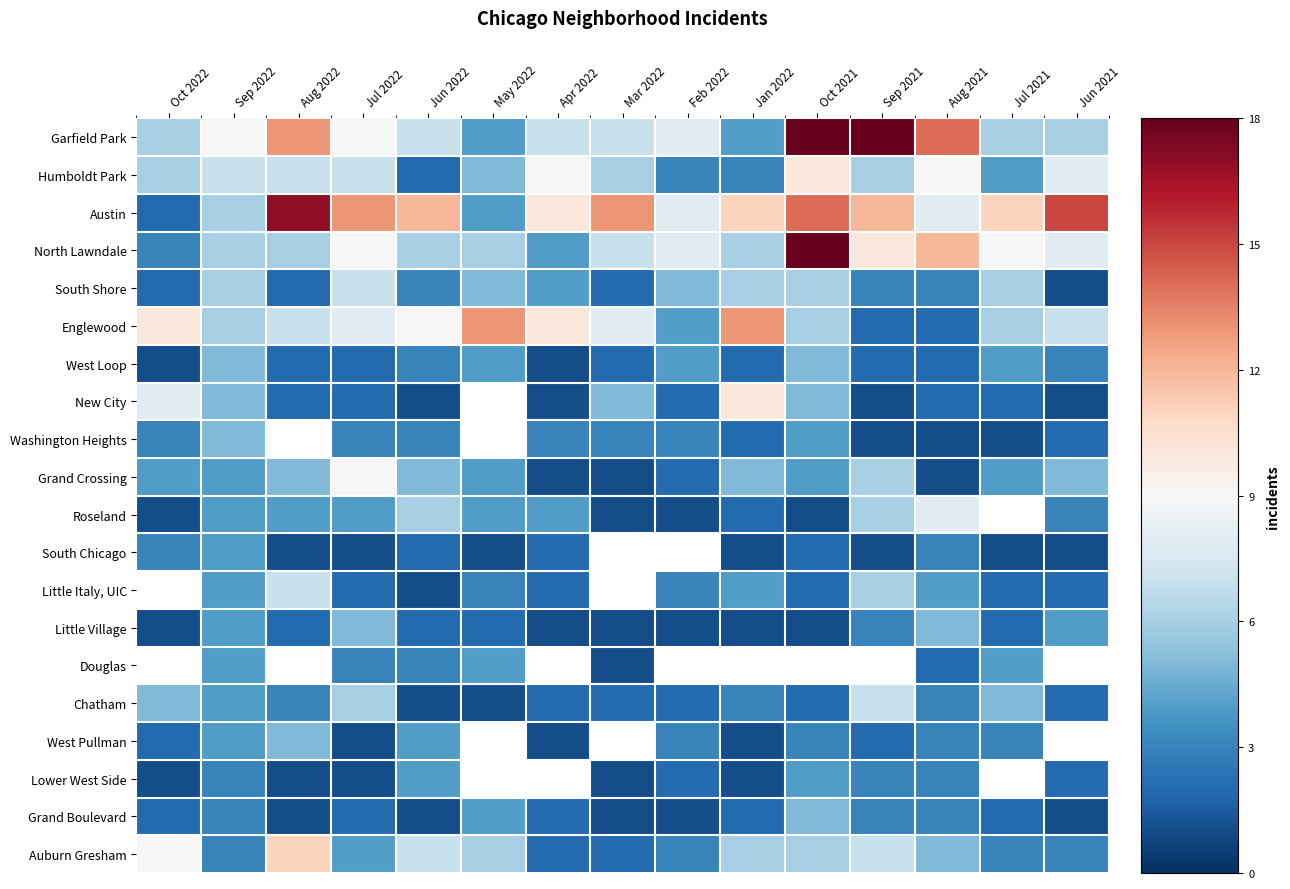

What is the smallest value displayed?

1.0